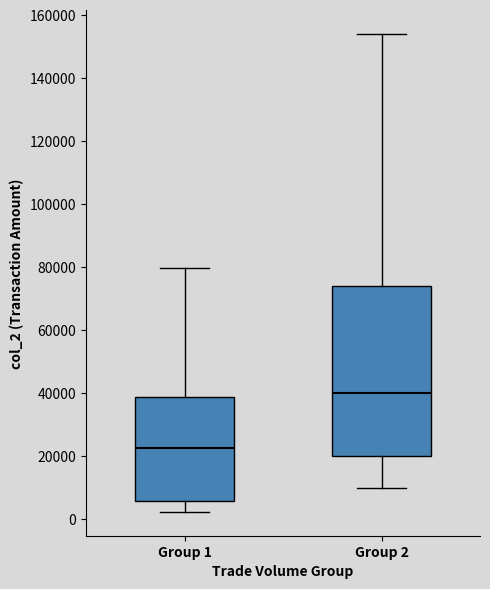

Which box's median line is the lowest?

Group 1